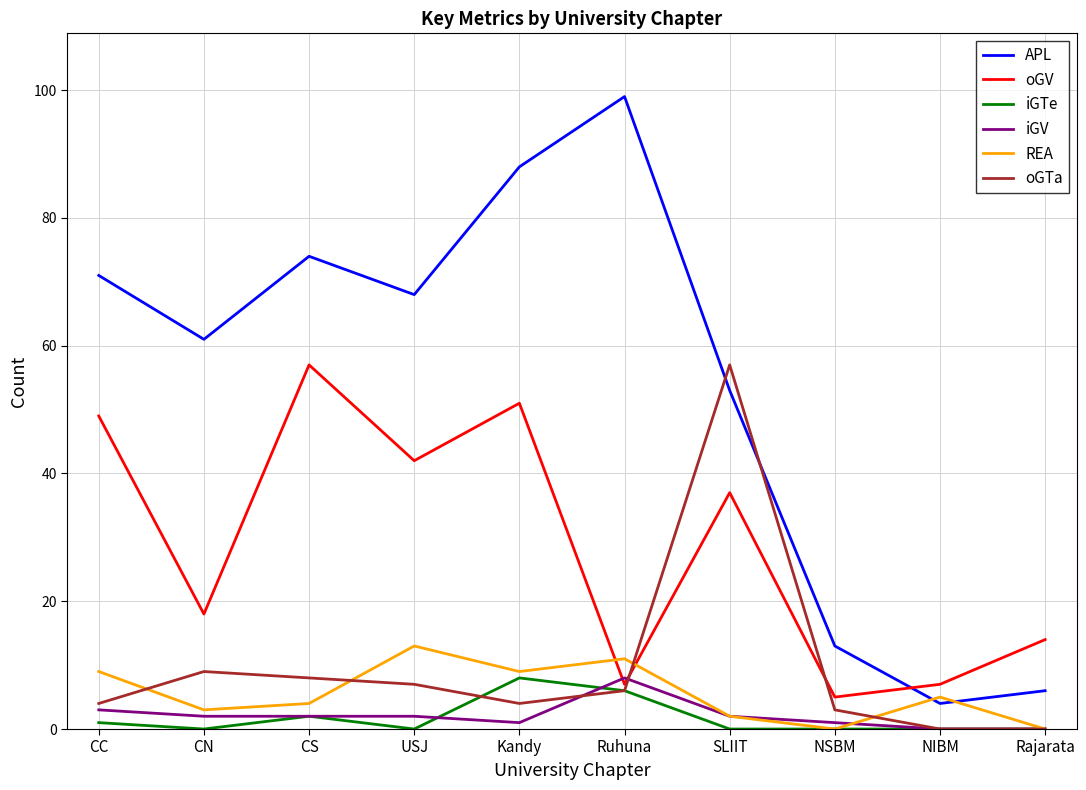

What is the average value of the APL series?

54